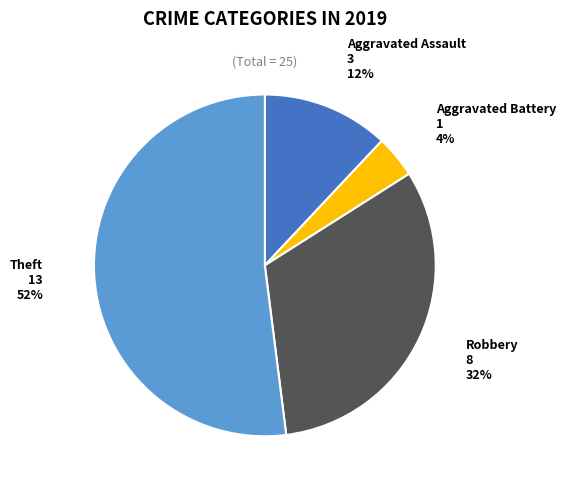

To the nearest percent, what is the combined percentage of Aggravated Battery and Aggravated Assault?

16%